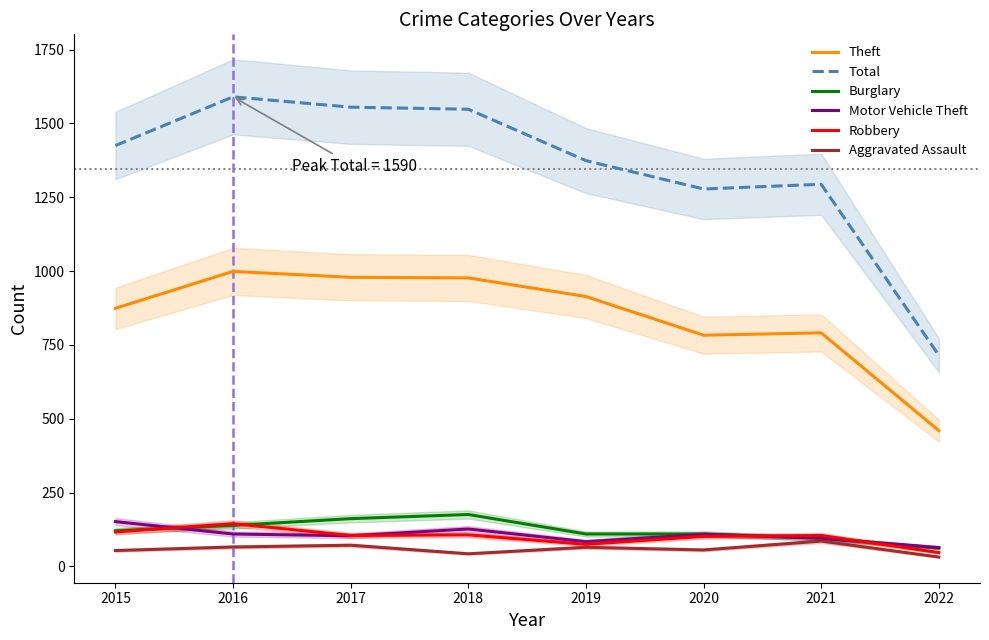

True or false: Motor Vehicle Theft and Theft cross at least once.

False